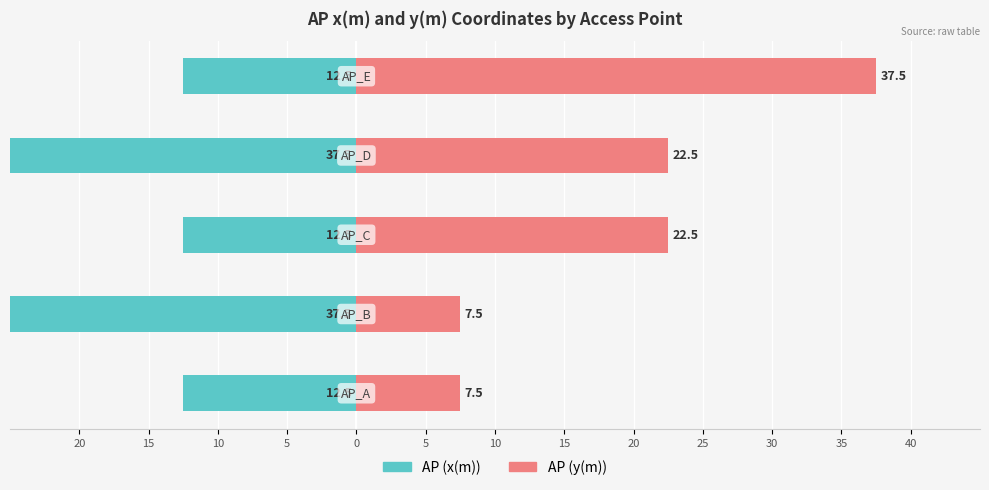

How many bars are there in each group?

2